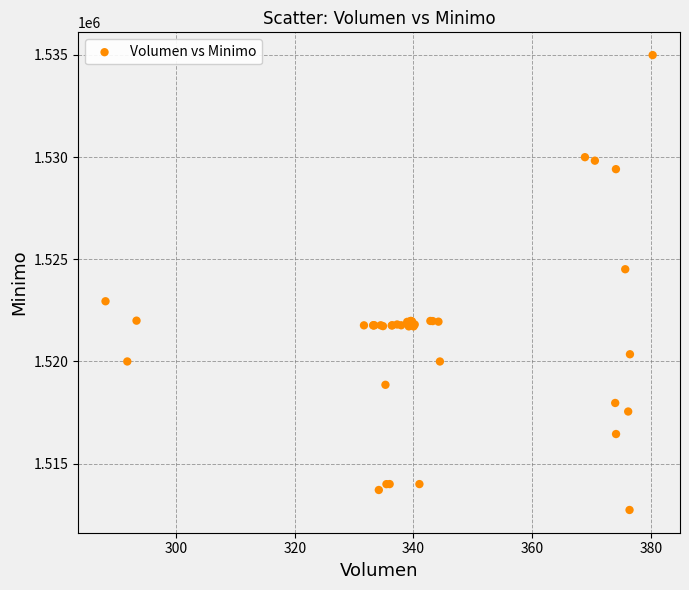

What Y value in the scatter plot is closest to 1523862?

1524513